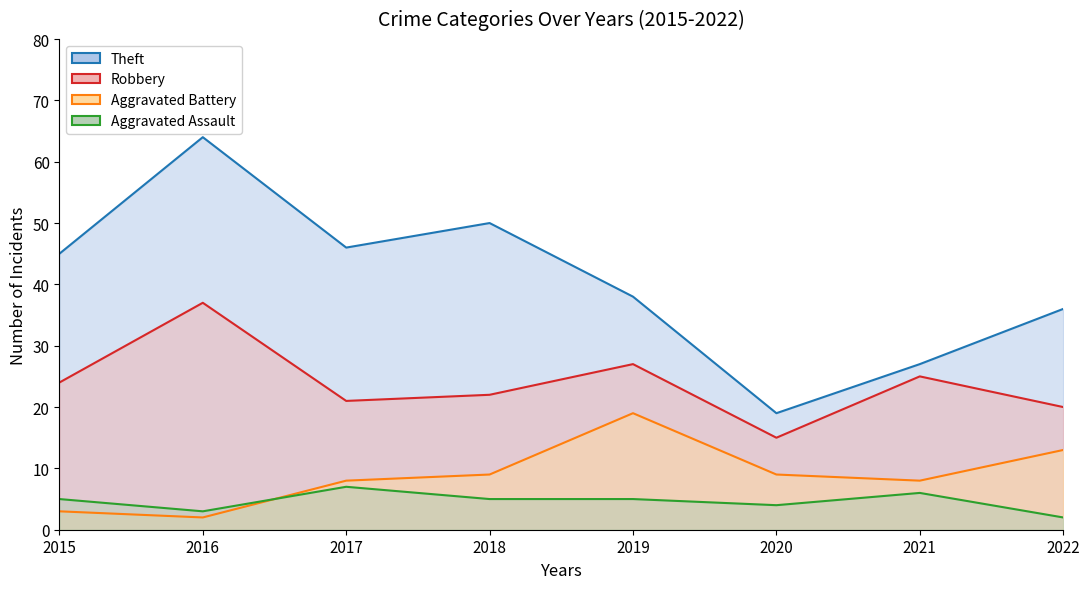

At how many categories does at least one series exceed 7?

8